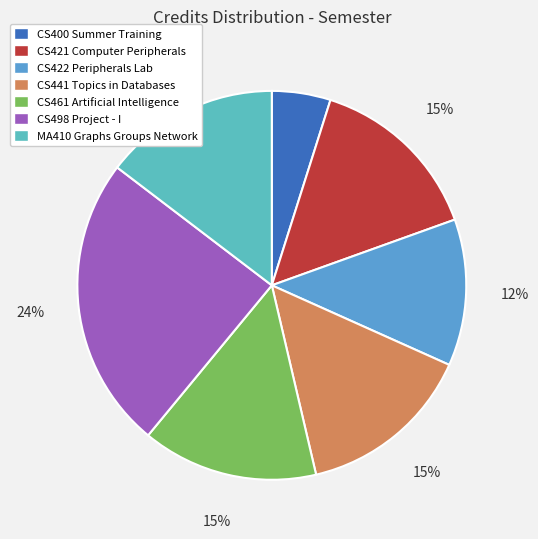

Does MA410 Graphs Groups Network account for over 50% of the chart?

No